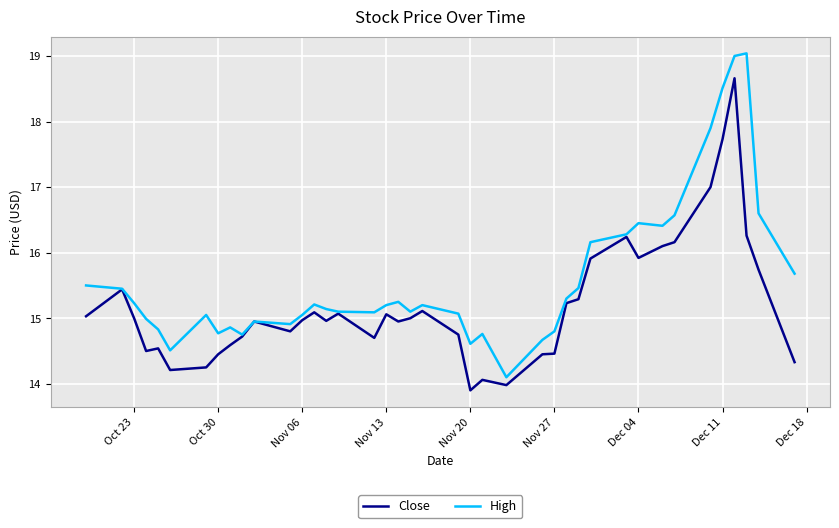

Is this an area chart (filled region under the line)?

No